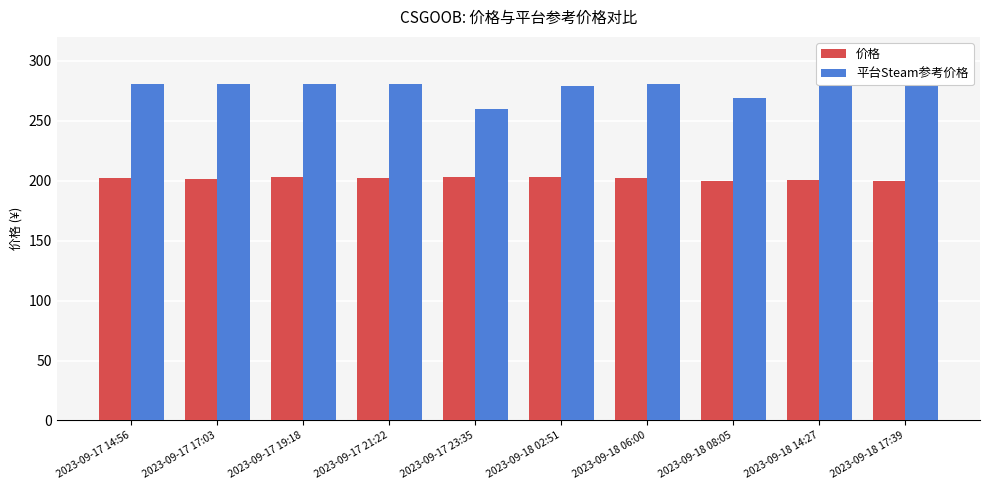

What is the minimum value for 价格?

199.5